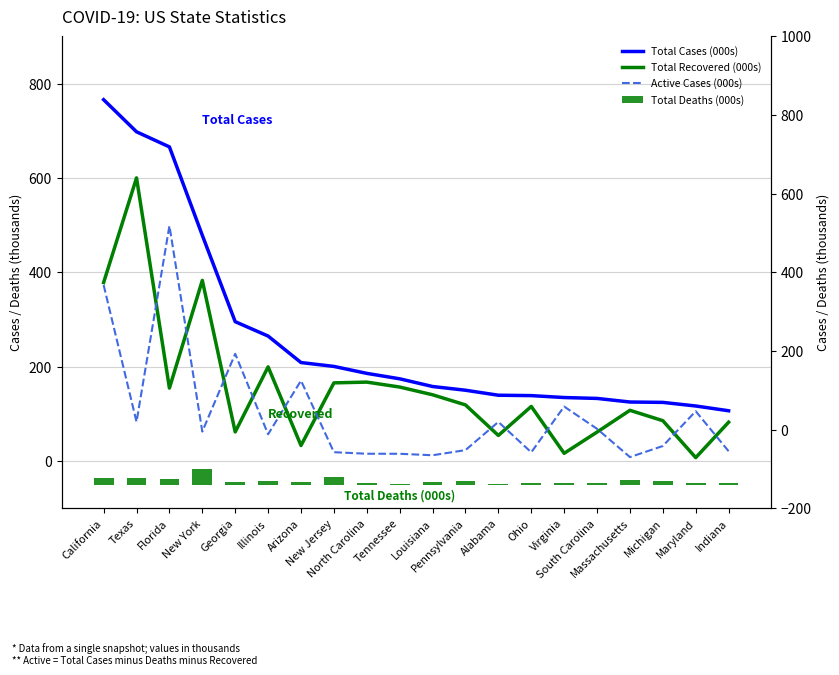

At Alabama, list the series in order from largest to smallest.

Total Cases (000s), Active Cases (000s), Total Recovered (000s), Total Deaths (000s)